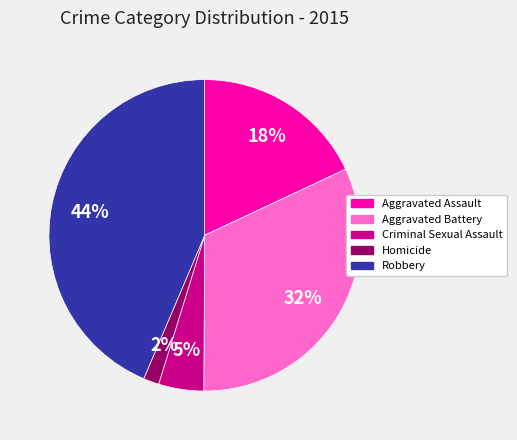

How many slices are in this pie chart?

5